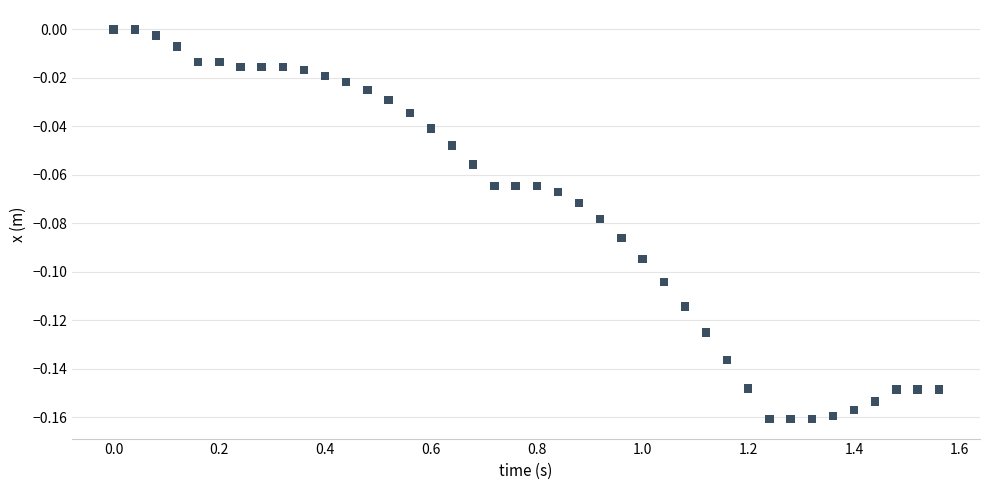

What is the range of X values (max minus min)?

1.6